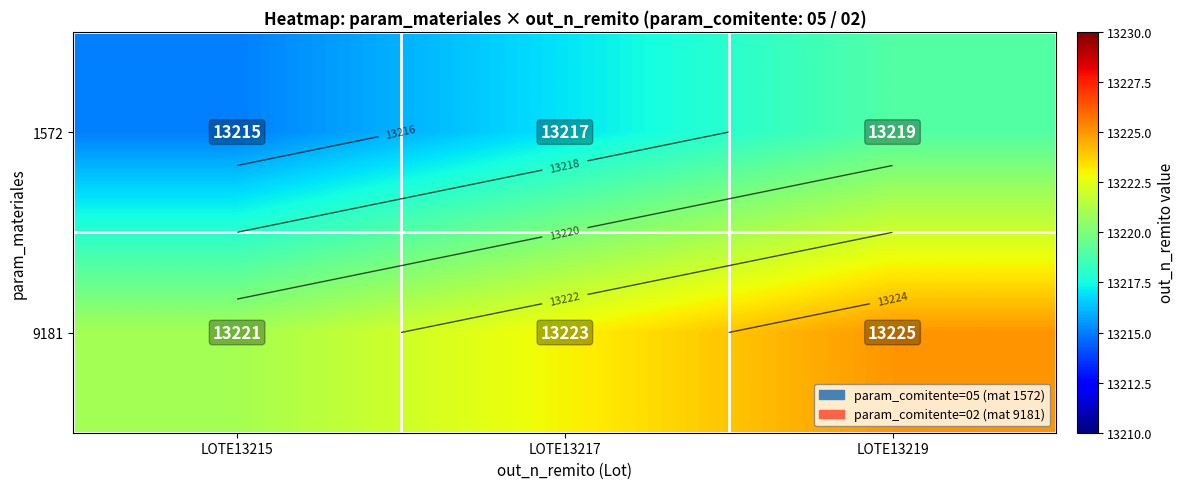

At which label is 9181 closest to 13223?

LOTE13217